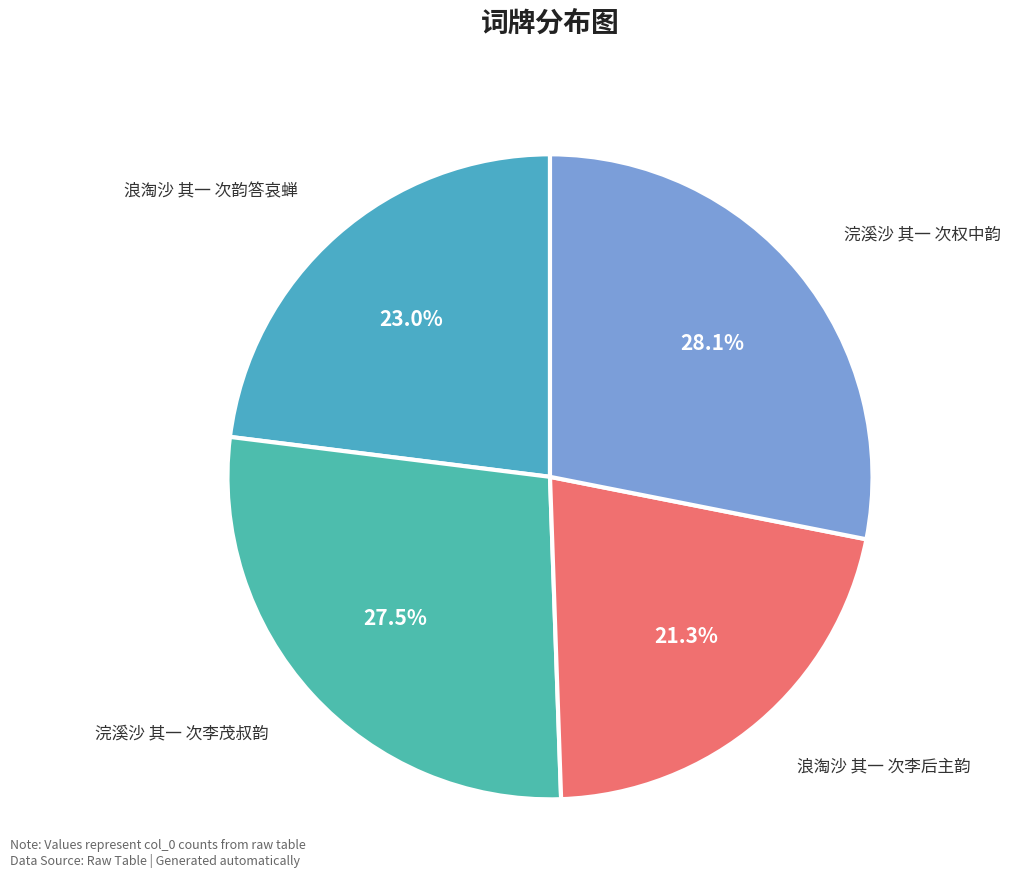

What portion of the pie excludes 浪淘沙 其一 次韵答哀蝉?

77.0%